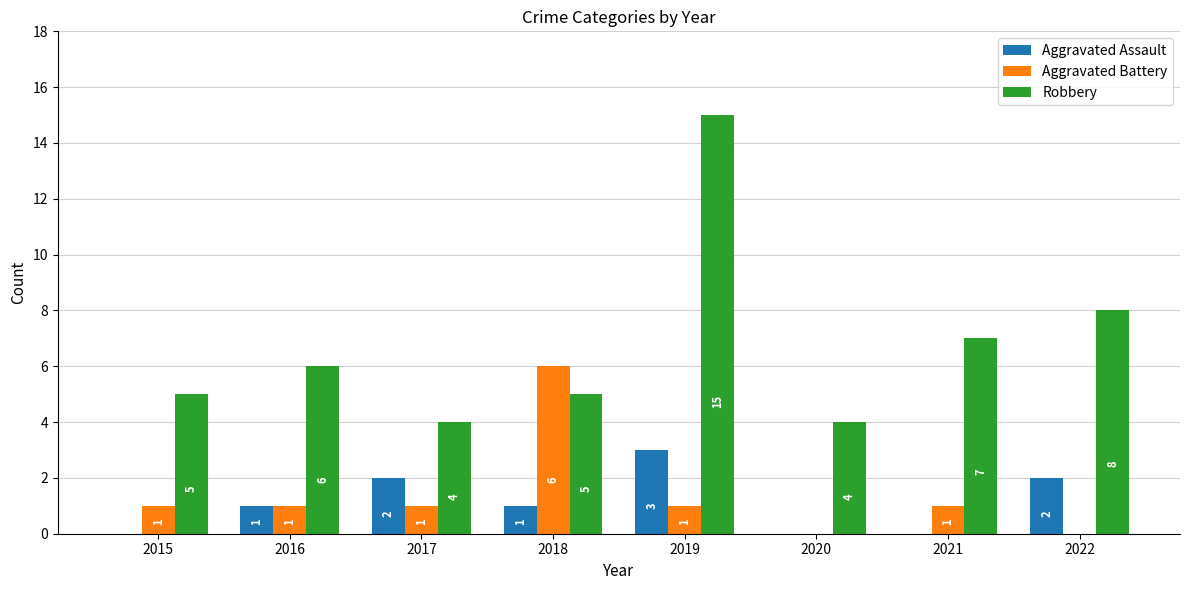

What is the maximum value for Aggravated Battery?

6